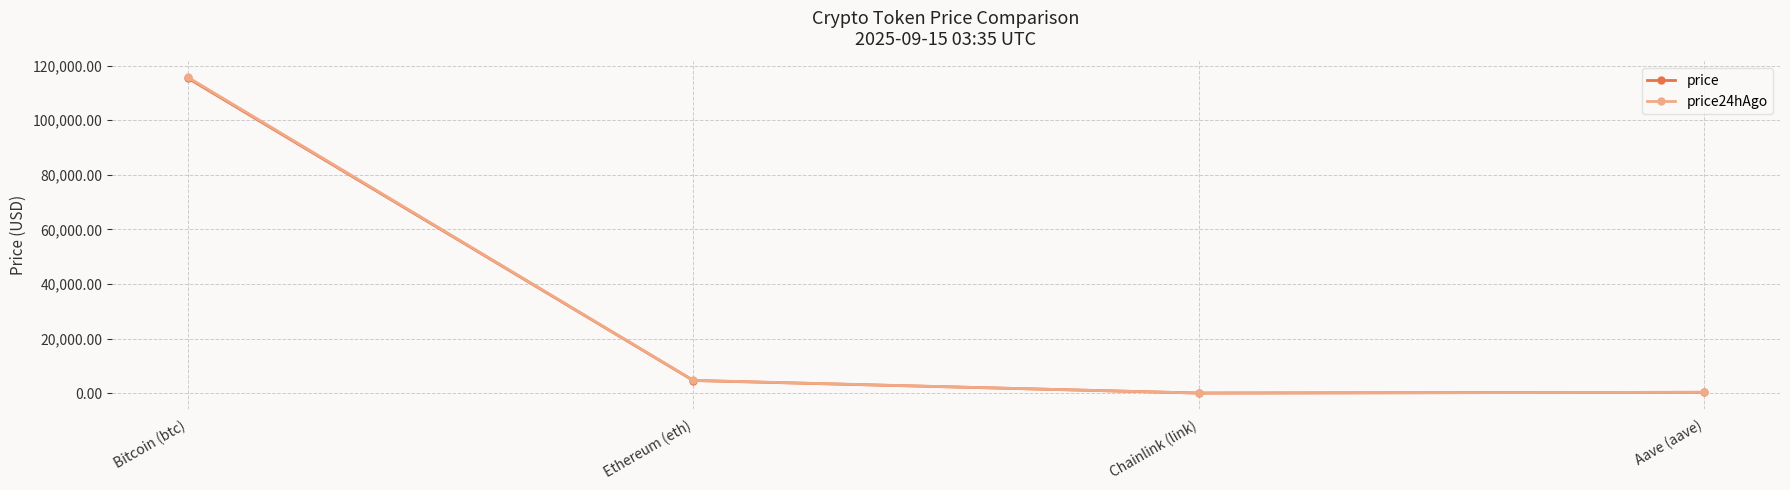

Where is price nearest to the value 57733?

Ethereum (eth)